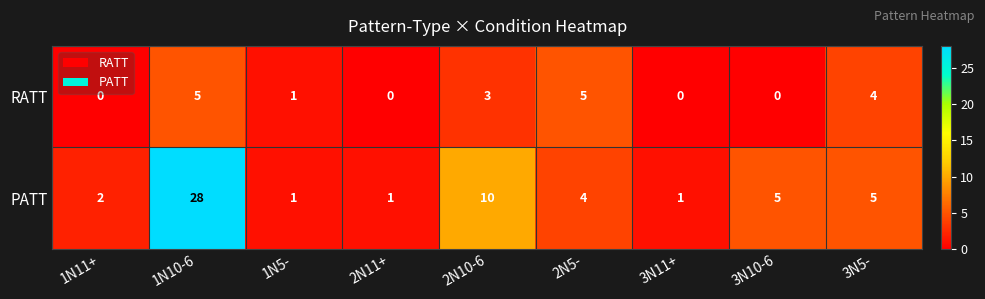

What is the maximum value for RATT?

5